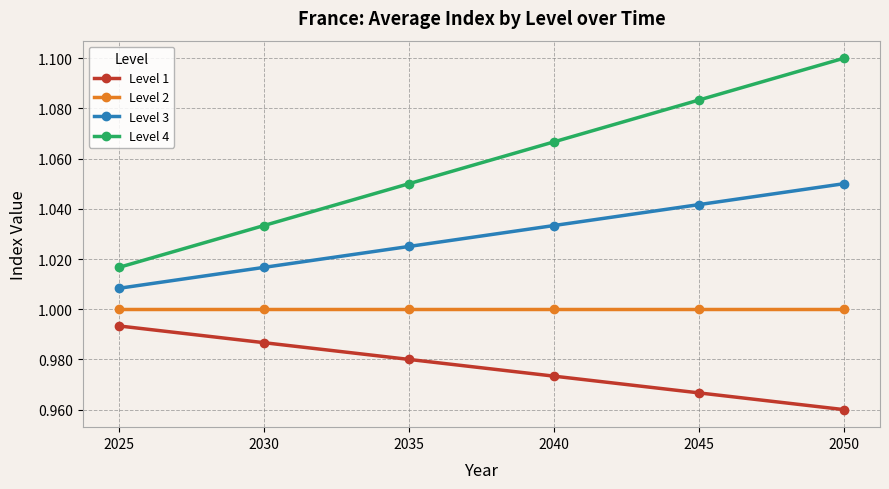

True or false: Level 4 and Level 1 cross at least once.

False